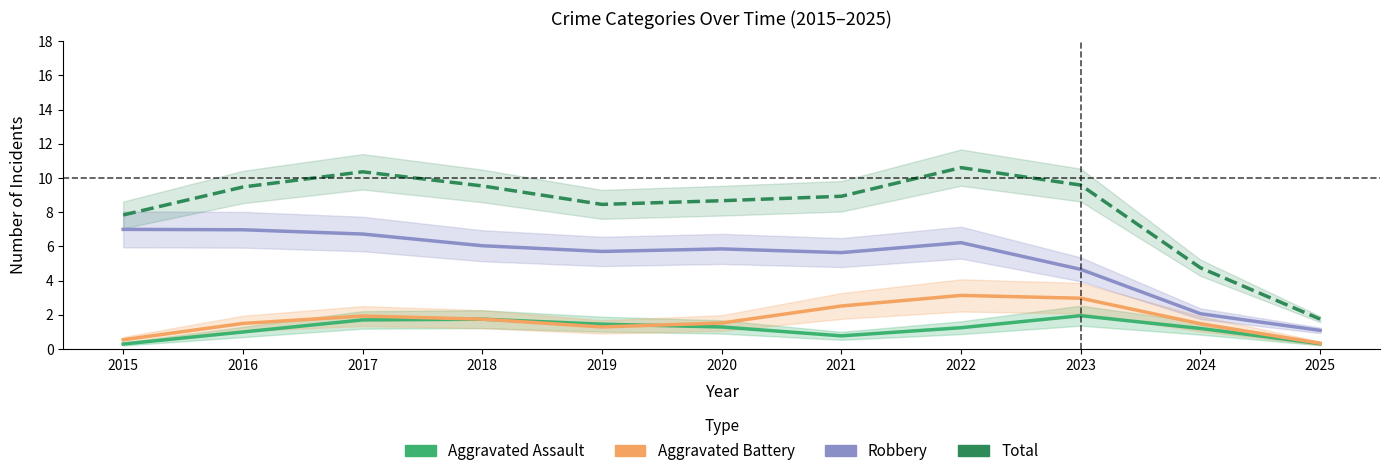

Does the chart display data point markers on the line(s)?

No